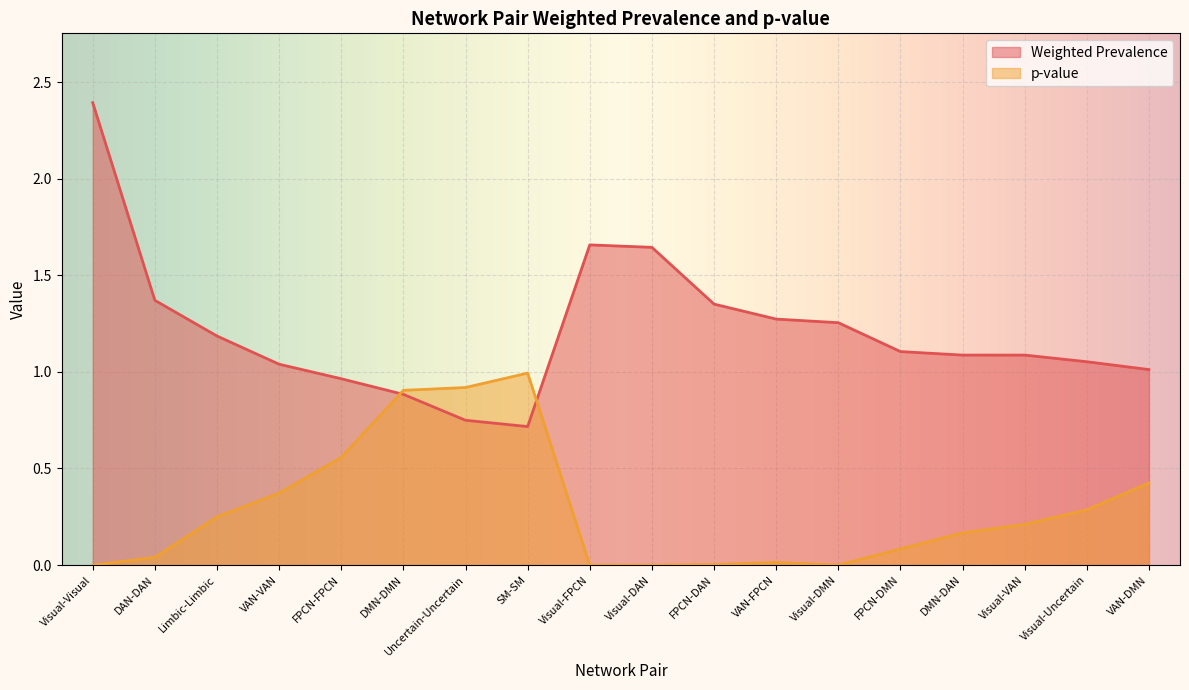

What is the sum of the Weighted Prevalence values at FPCN-DMN and Uncertain-Uncertain?

1.9